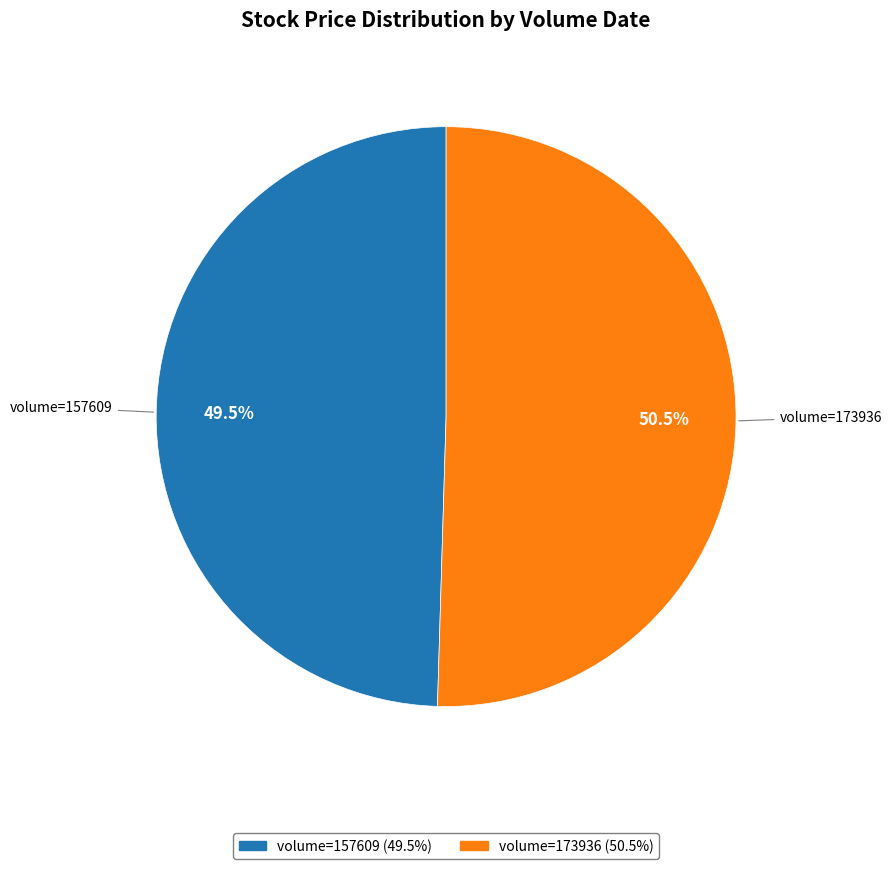

What is the majority slice?

volume=173936